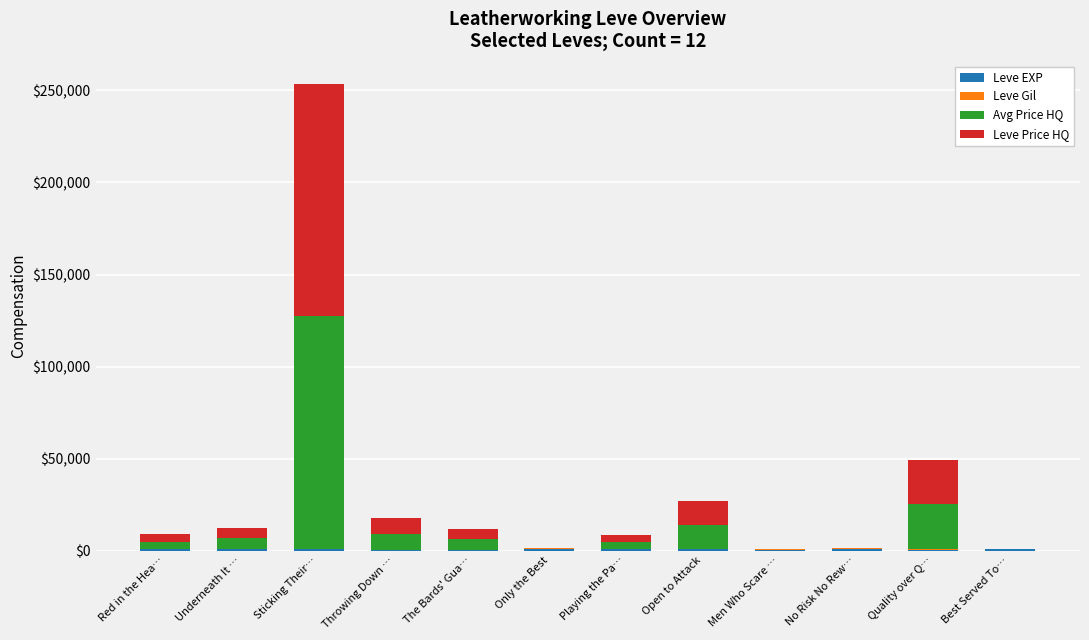

At which category is the sum across all series the highest?

Sticking Their…